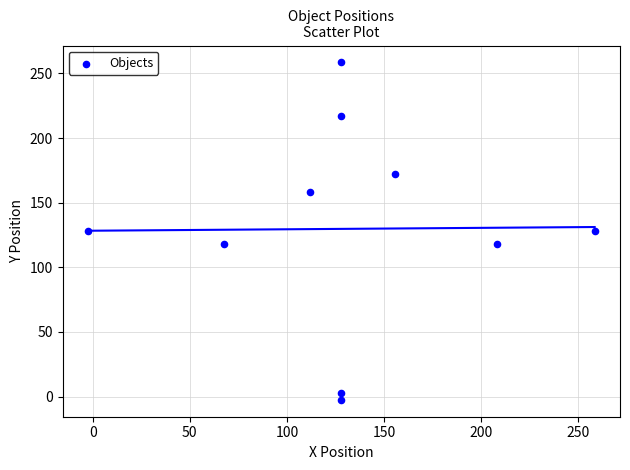

What is the average X value?

131.2